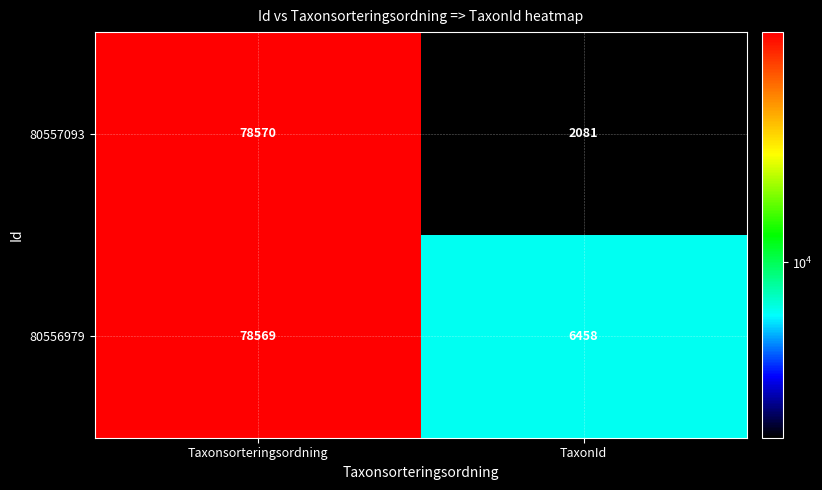

What is the average value of the 80556979 series?

42514